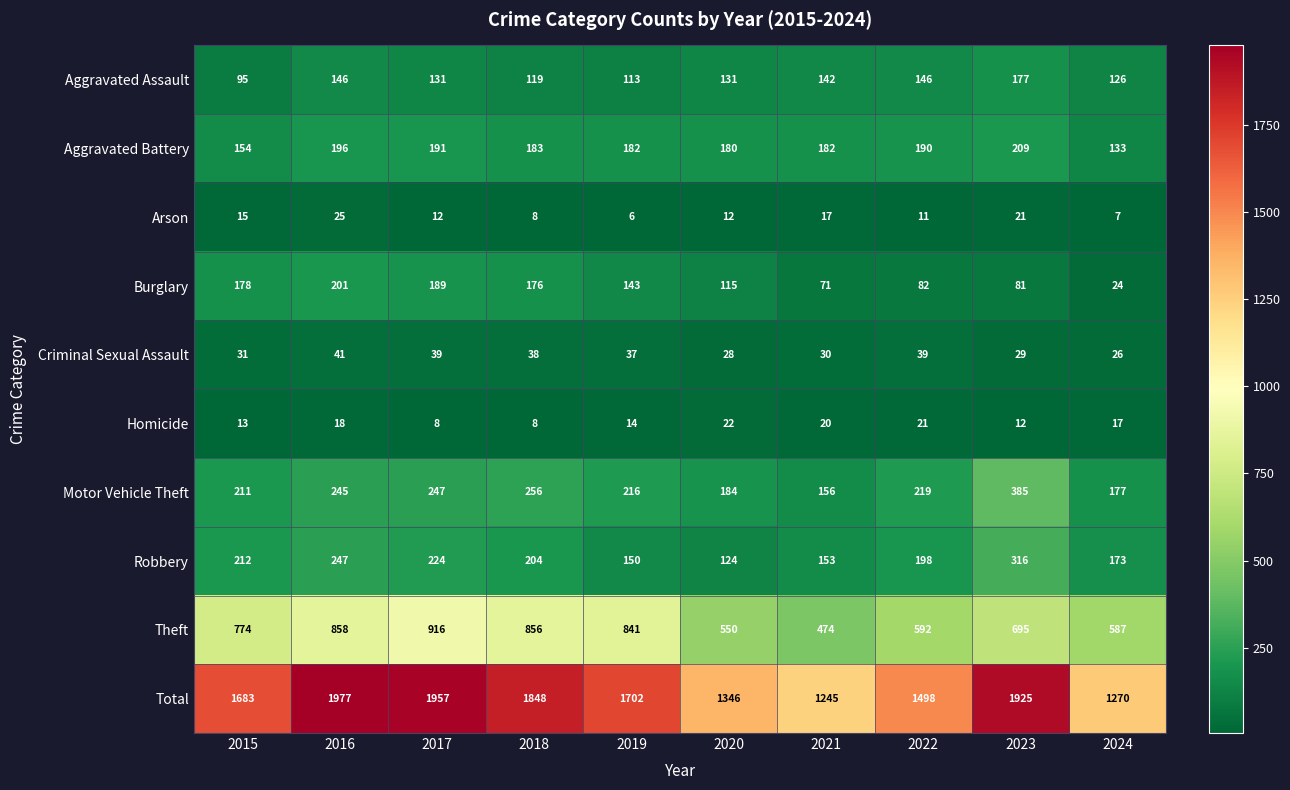

What is the sum of the Robbery values at 2022 and 2021?

351